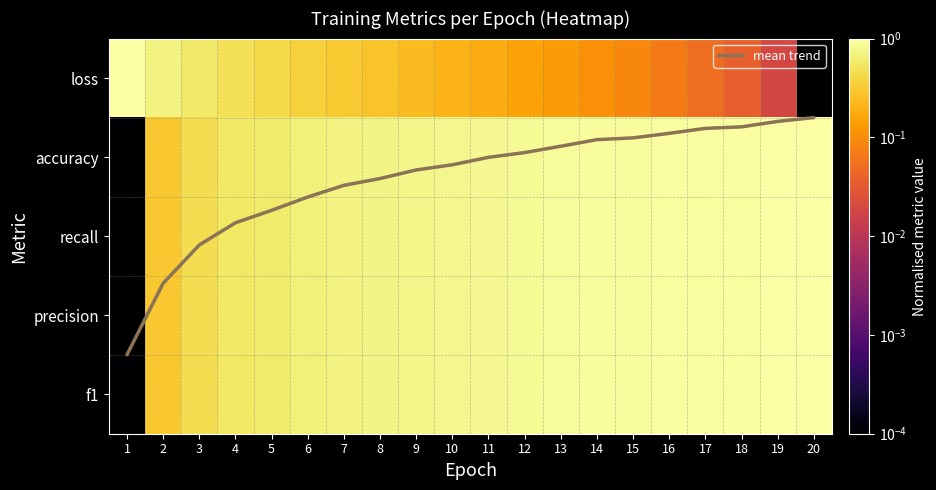

How many distinct data groups are displayed?

6